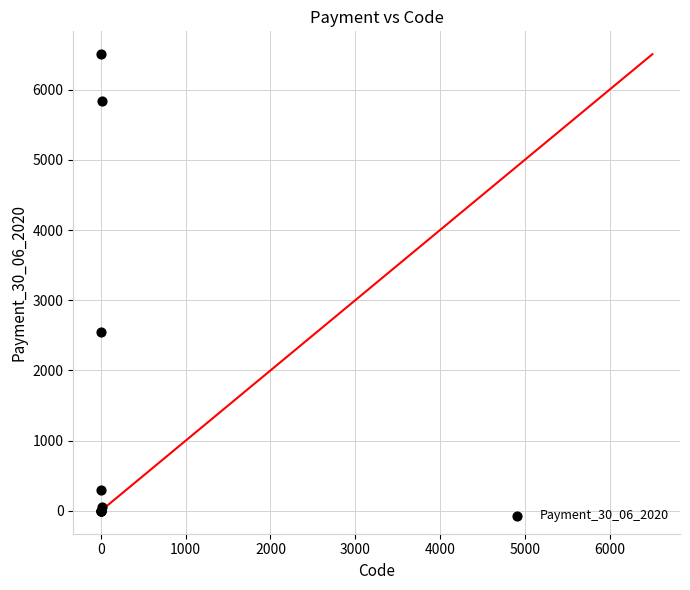

What Y value in the scatter plot is closest to 3251?

2546.5